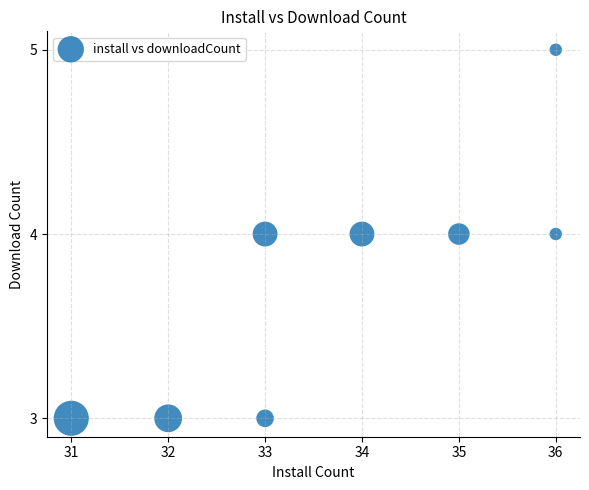

What is the average X value?

34